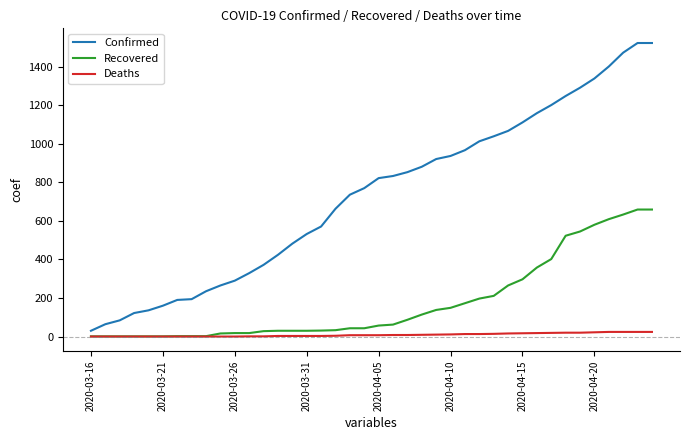

What is the maximum value for Confirmed?

1523